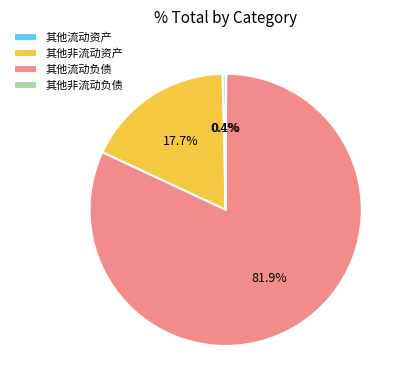

What is the largest slice in the pie chart?

其他流动负债